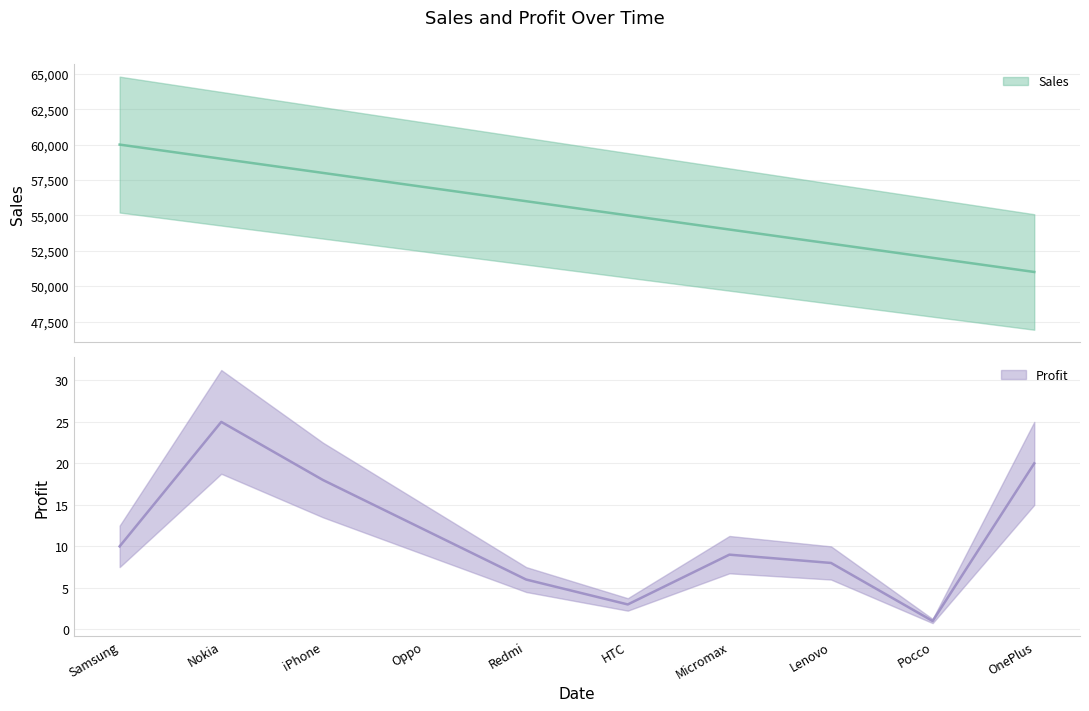

The value of Sales at Samsung is 89377. True or false?

False